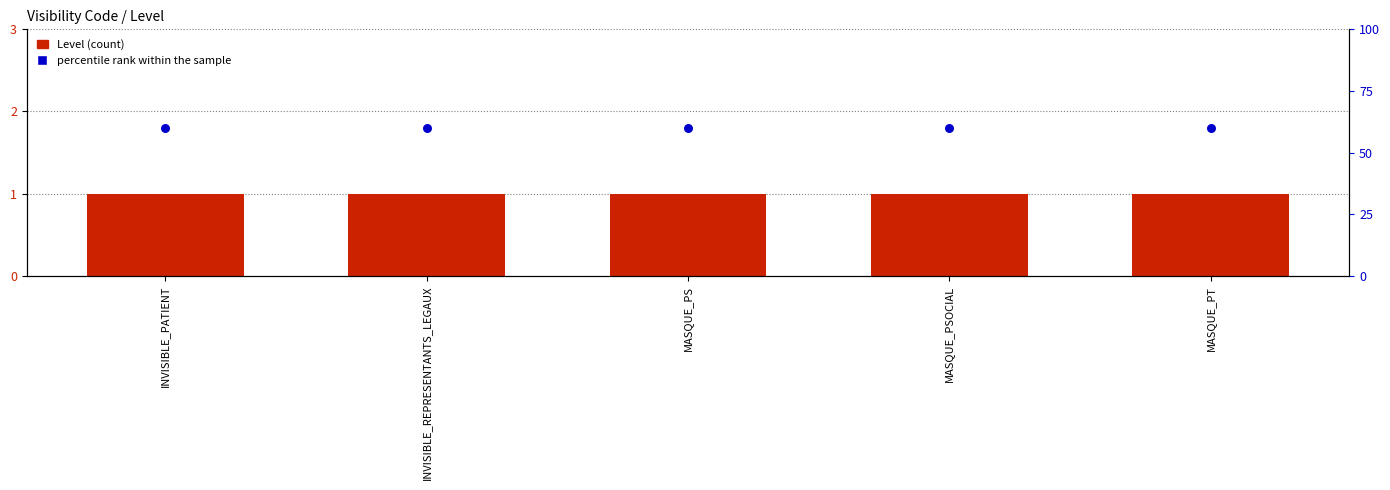

Which series has the largest Y range (max minus min)?

Level